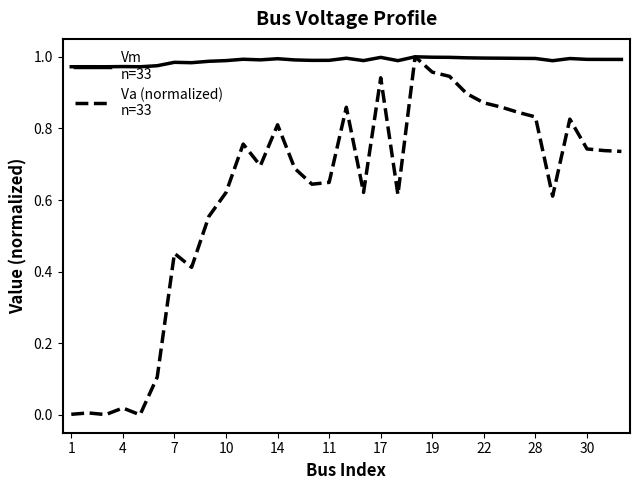

Does the chart display data point markers on the line(s)?

No